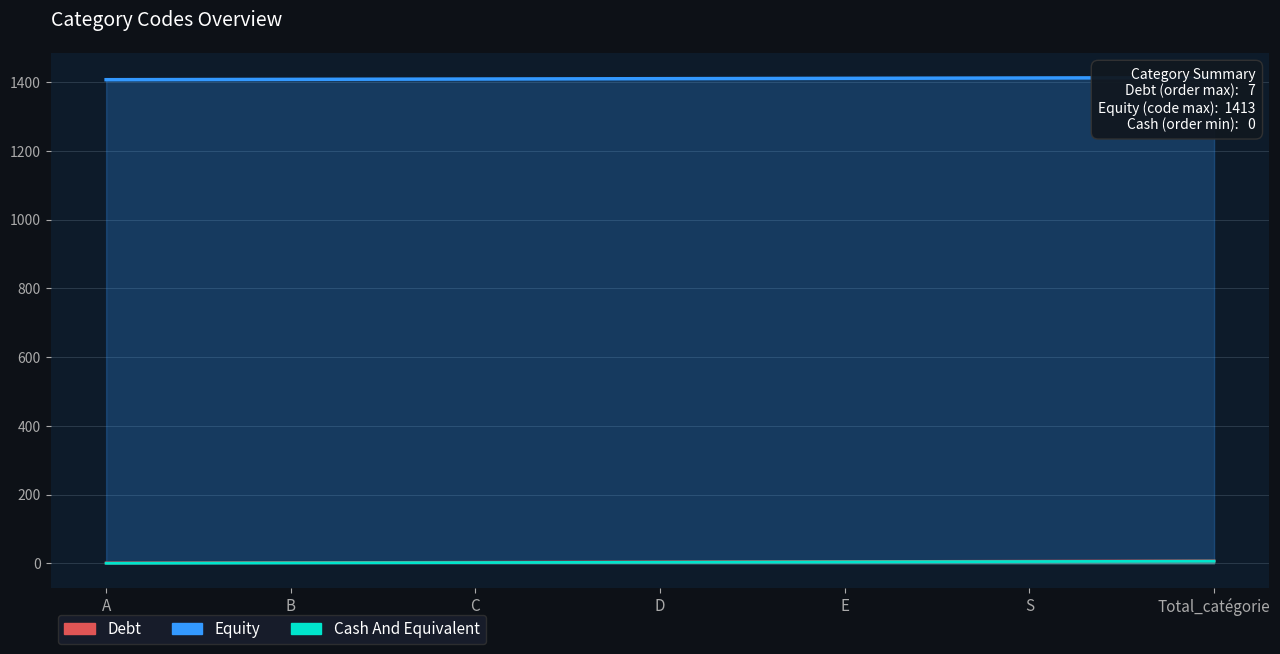

At C, list the series in order from largest to smallest.

Equity, Debt, Cash And Equivalent